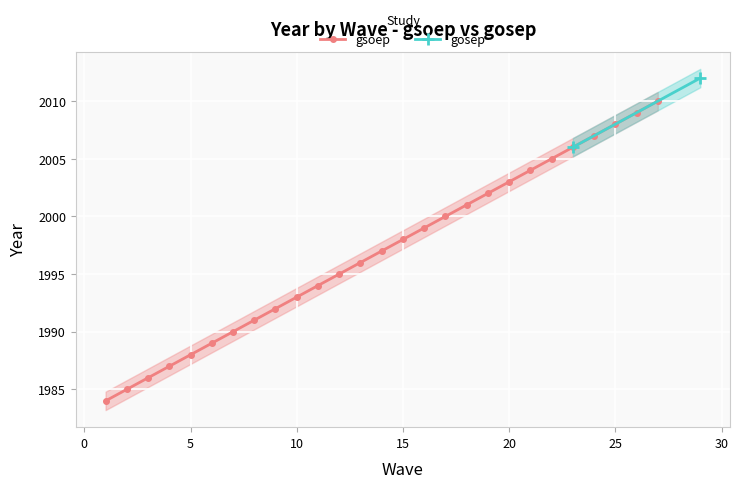

What is the smallest value displayed?

1984